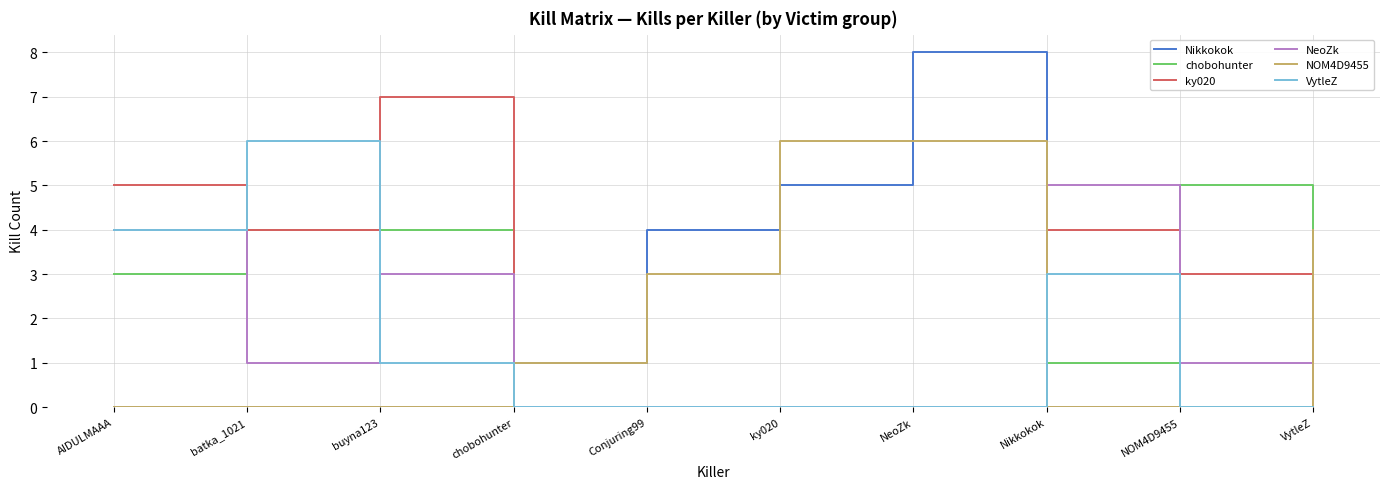

How many ky020 values are between 0 and 4?

8